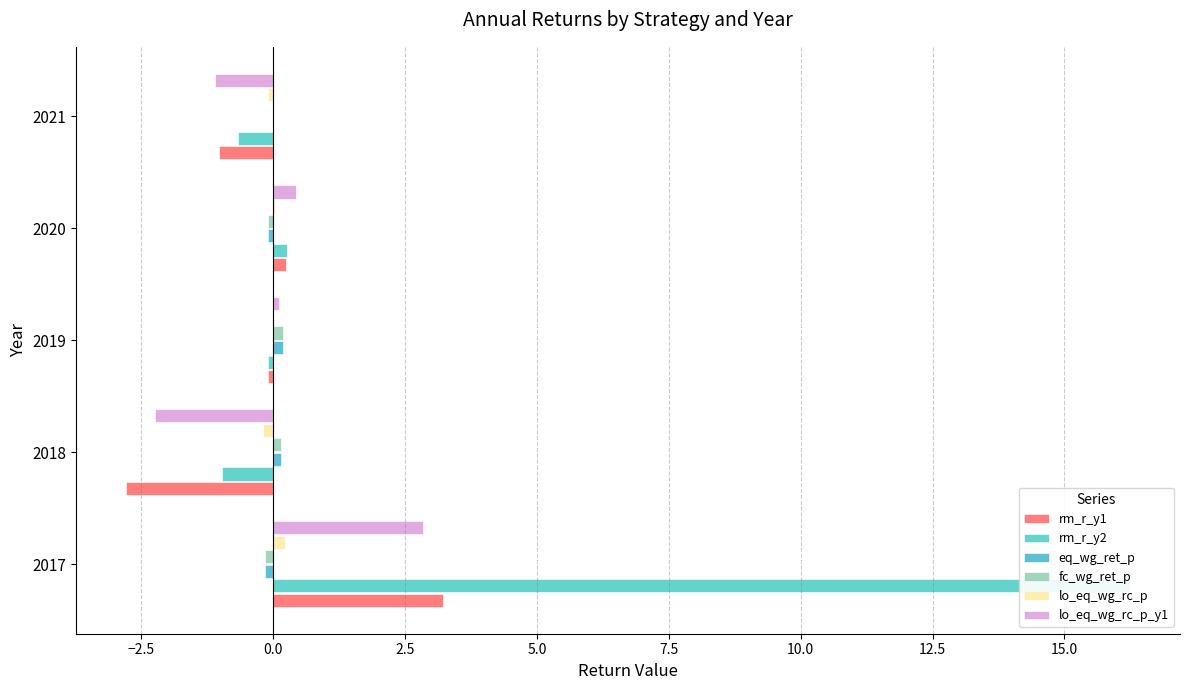

Is it true that rm_r_y1 equals -4.6 at 2018?

False